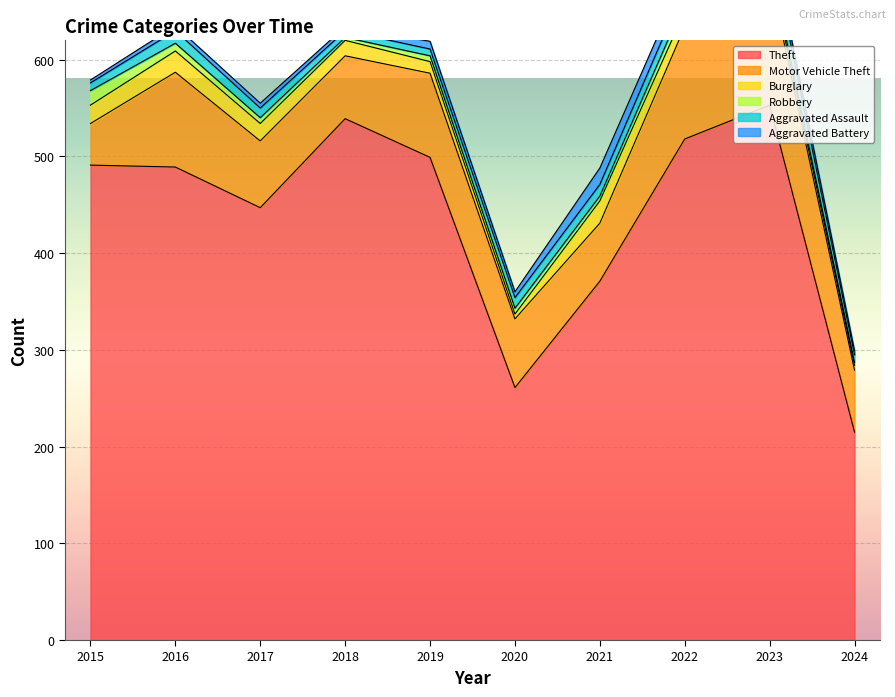

True or false: Robbery and Motor Vehicle Theft cross at least once.

False